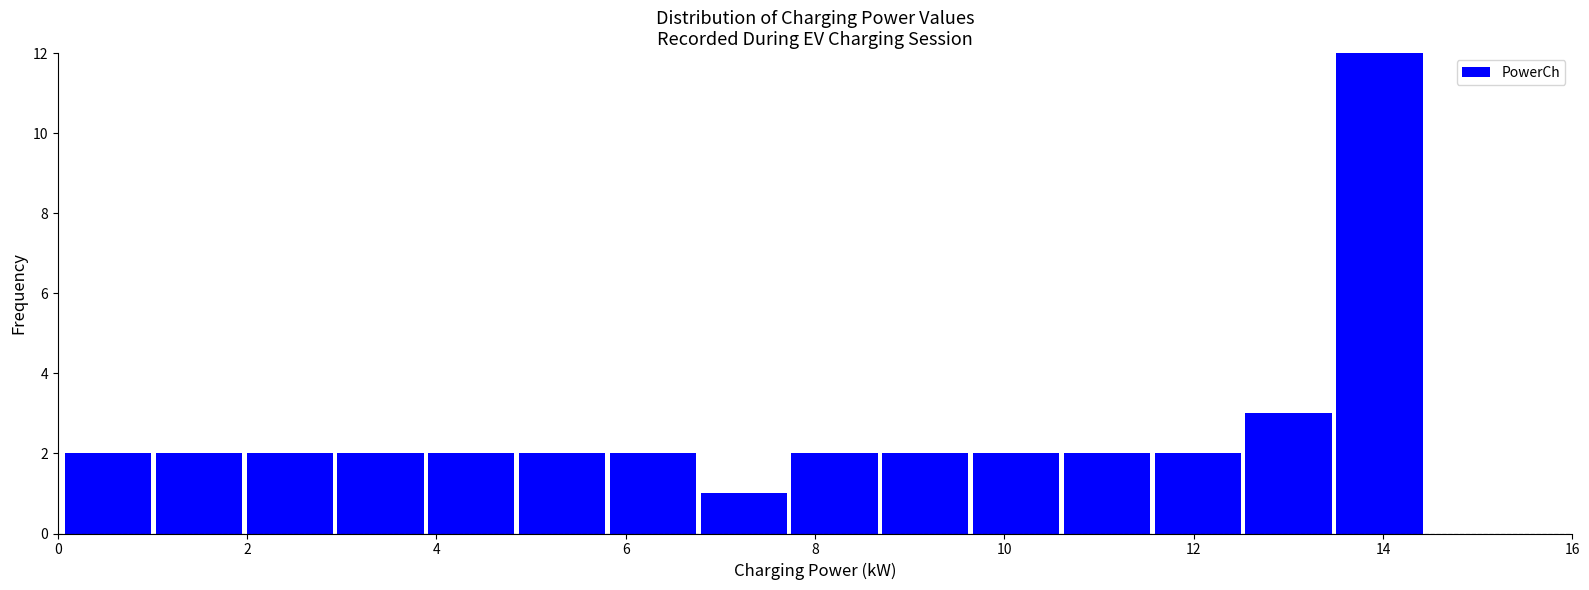

Reading left to right, transcribe this chart: for each bar, give the range it covers on the x-axis and its height. Neither the bar edges nor the heights are printed on the chart, so give them approximately, as read against the axes.

0.0 to 1.0: 2
1.0 to 2.0: 2
2.0 to 3.0: 2
3.0 to 3.8: 2
3.8 to 4.8: 2
4.8 to 5.8: 2
5.8 to 6.8: 2
6.8 to 7.8: 1
7.8 to 8.6: 2
8.6 to 9.6: 2
9.6 to 10.6: 2
10.6 to 11.6: 2
11.6 to 12.6: 2
12.6 to 13.4: 3
13.4 to 14.4: 12